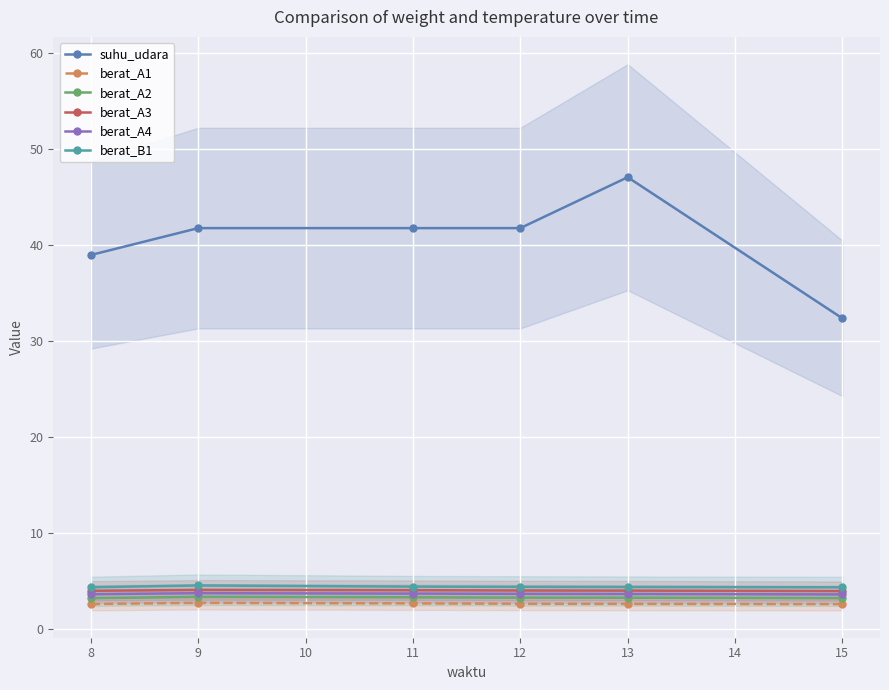

What is the minimum value for berat_A3?

4.0